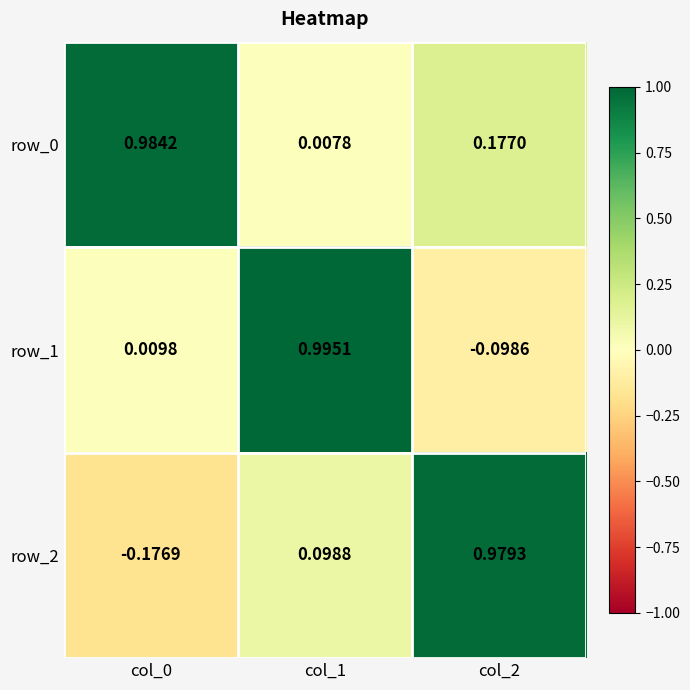

Is the value of row_0 at col_1 greater than the value of row_1 at col_0?

No